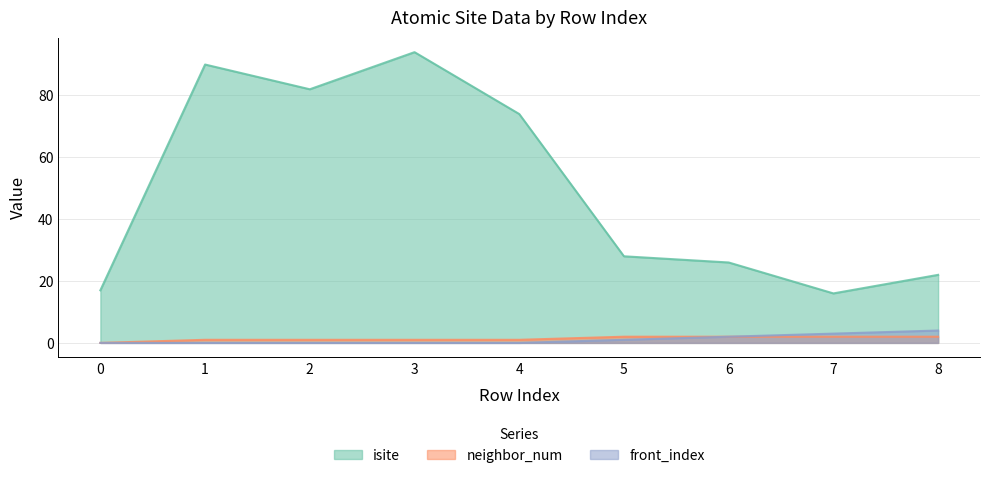

Which category has the highest value across all series?

3